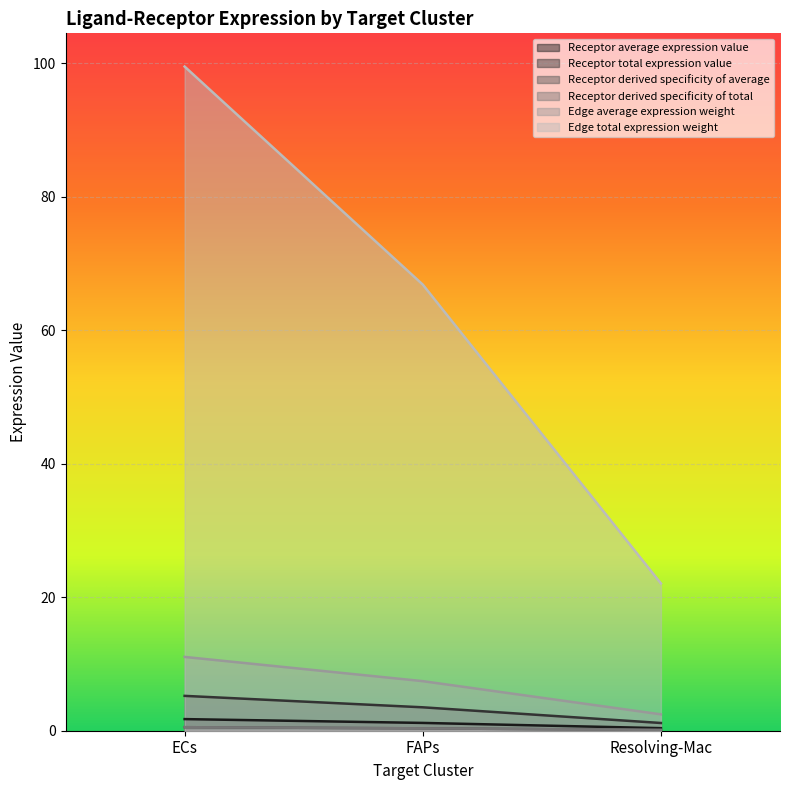

What is the value of the Edge average expression weight point at the 1st from the left?

11.1